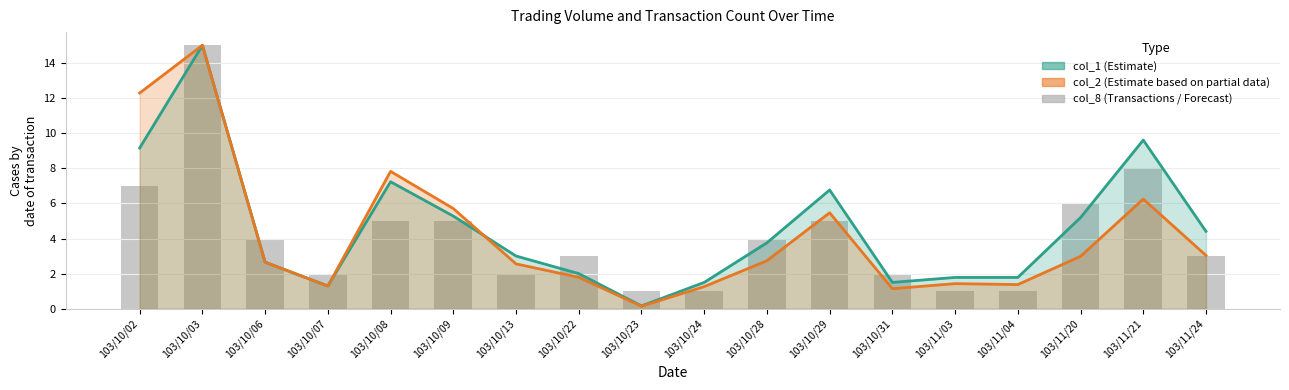

Which label corresponds to the smallest value in the chart?

103/10/23